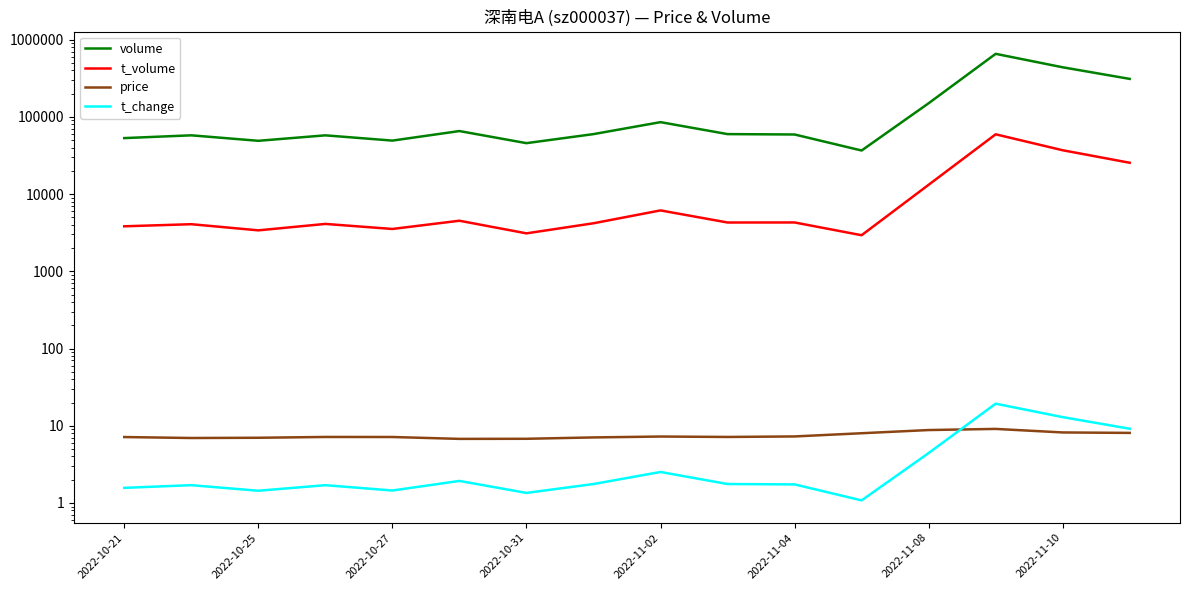

What is the sum of the t_change values at 2022-10-21 and 2022-11-10?

14.5